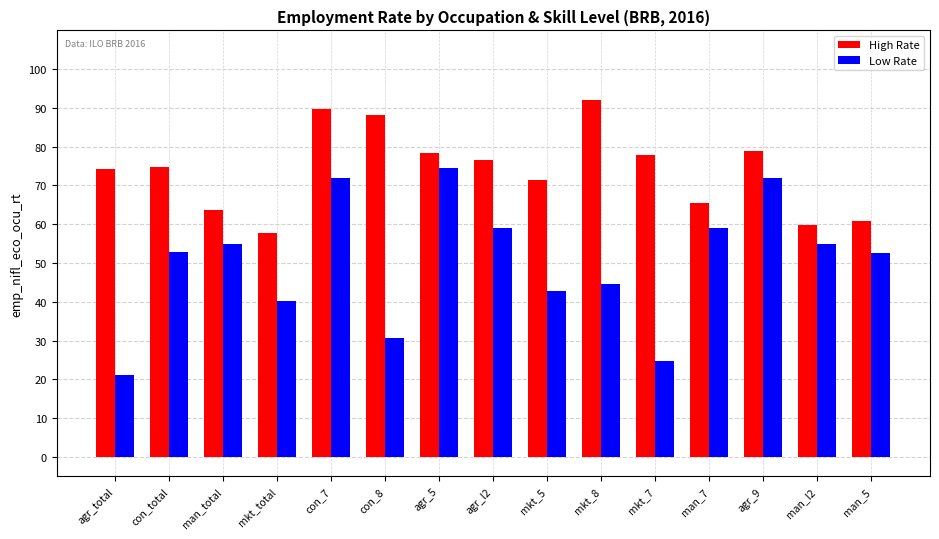

How many groups of bars are there?

15